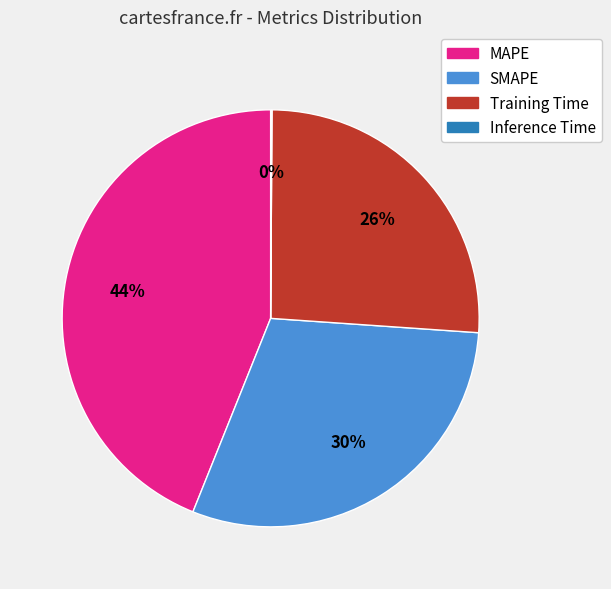

To the nearest percent, what percentage of the pie is Training Time?

26%